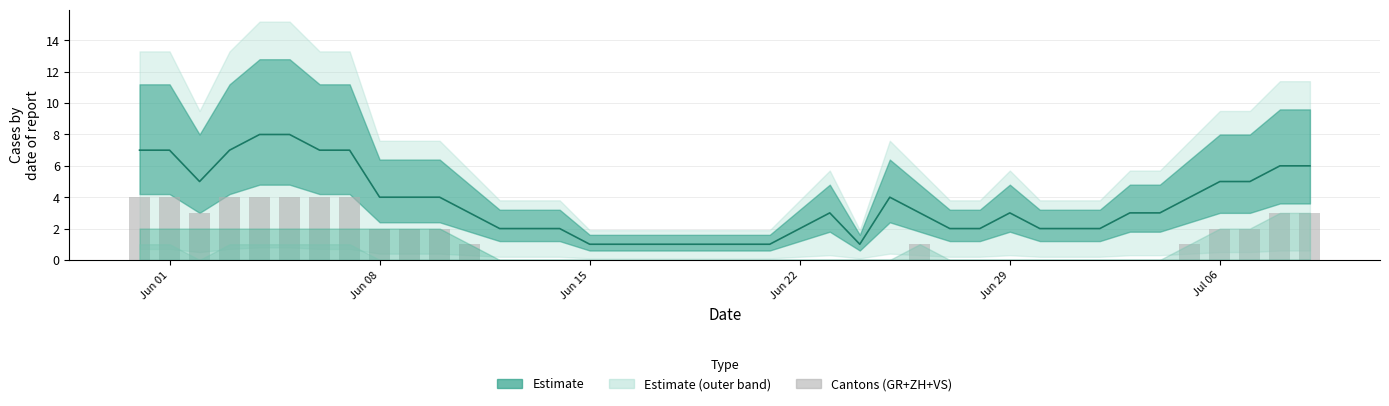

What is the sum of all CH values?

142